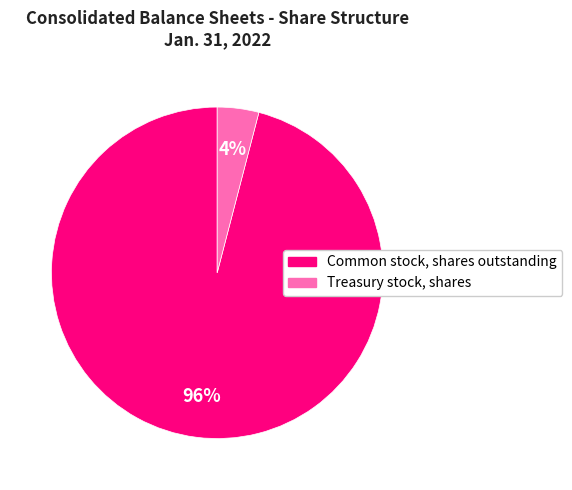

Is the sum of Common stock, shares outstanding and Treasury stock, shares greater than half?

Yes